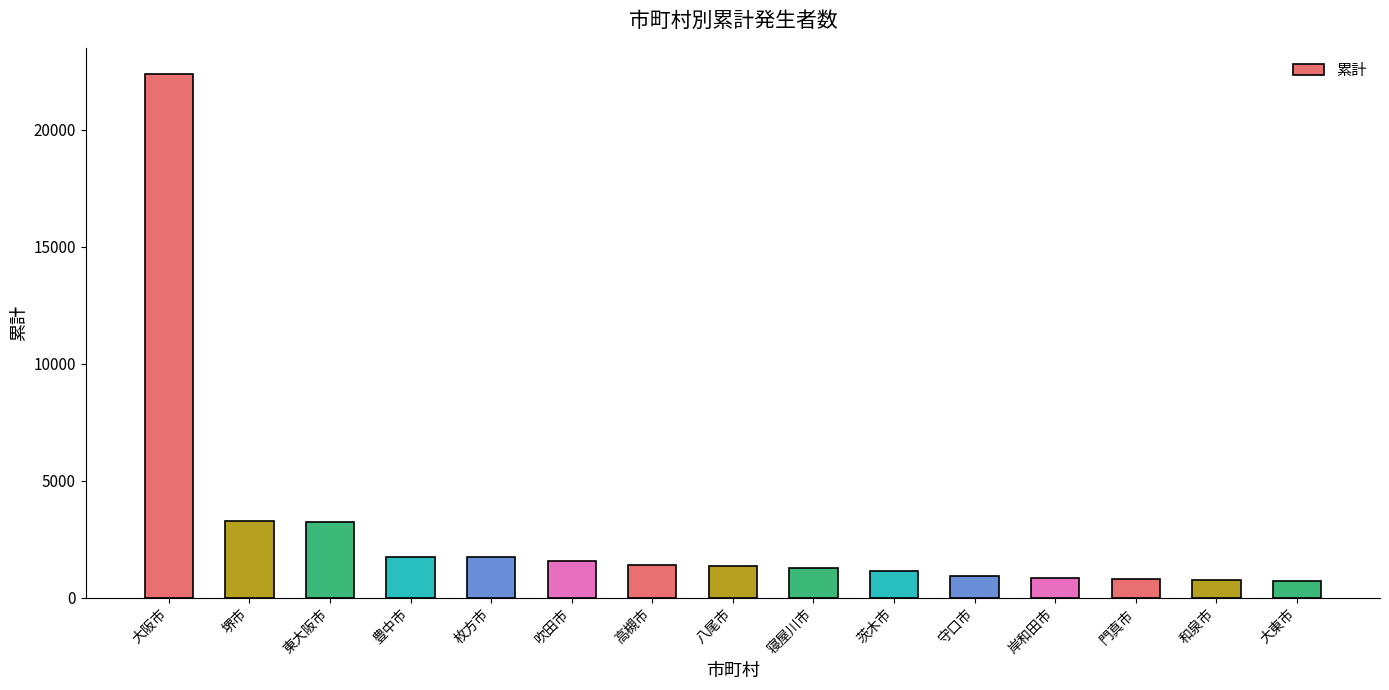

Where is the data nearest to the value 11558?

堺市